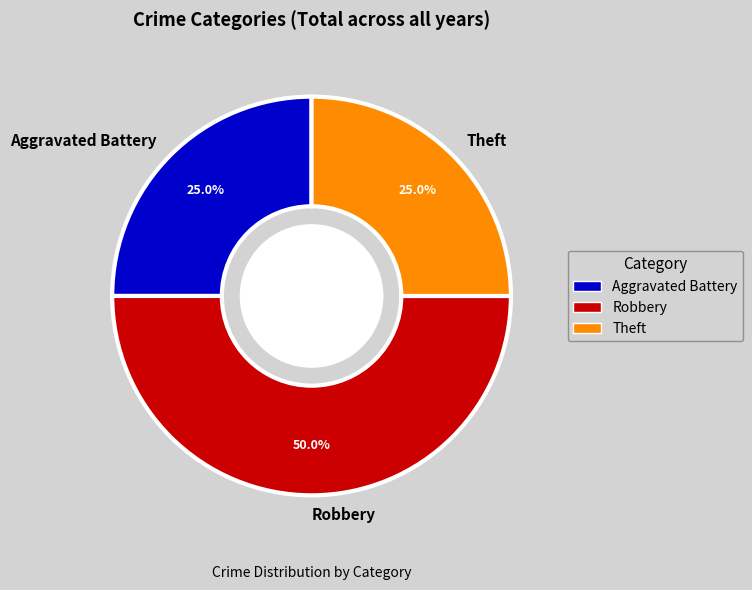

What percentage is the Aggravated Battery slice, to the nearest percent?

25%